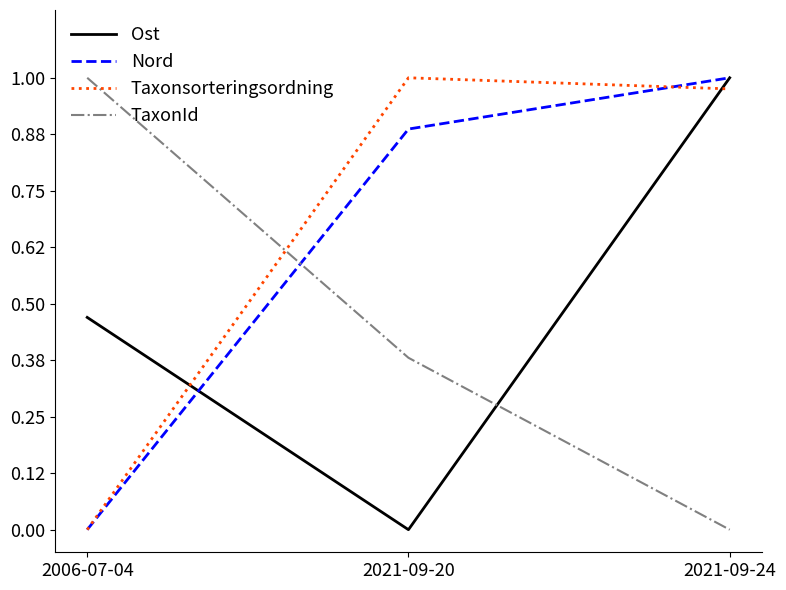

How many Nord values are between 0 and 1?

3